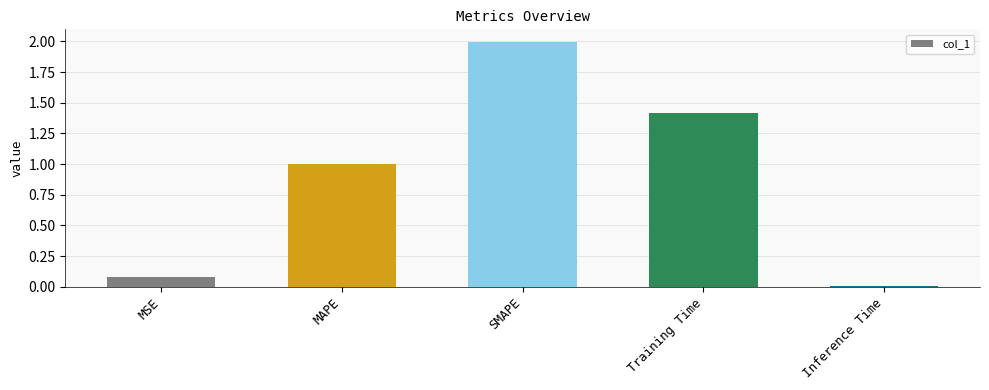

Rank the categories by value from lowest to highest.

Inference Time, MSE, MAPE, Training Time, SMAPE